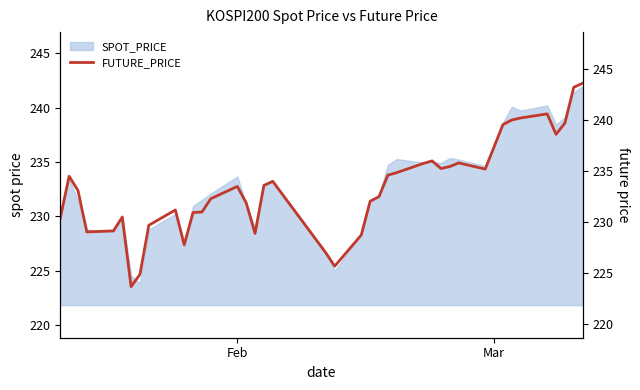

True or false: the data has more than 1 interior local peaks.

True